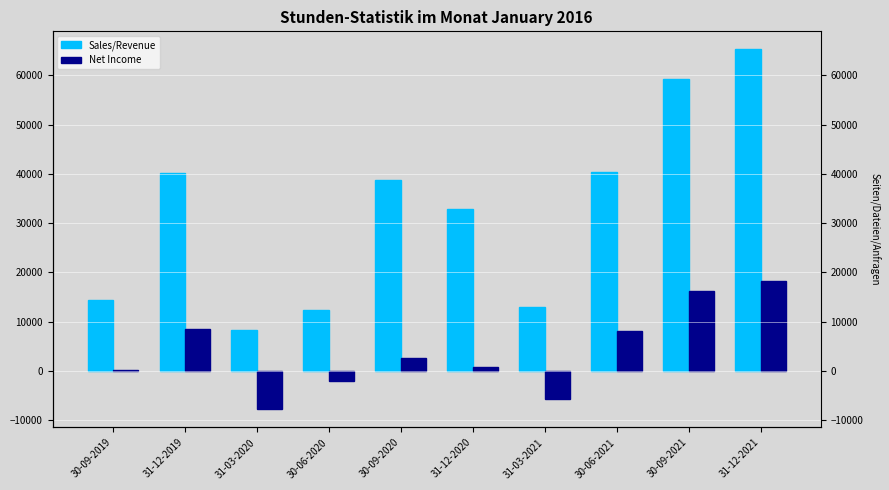

What is the highest value of the Net Income series?

18282.0